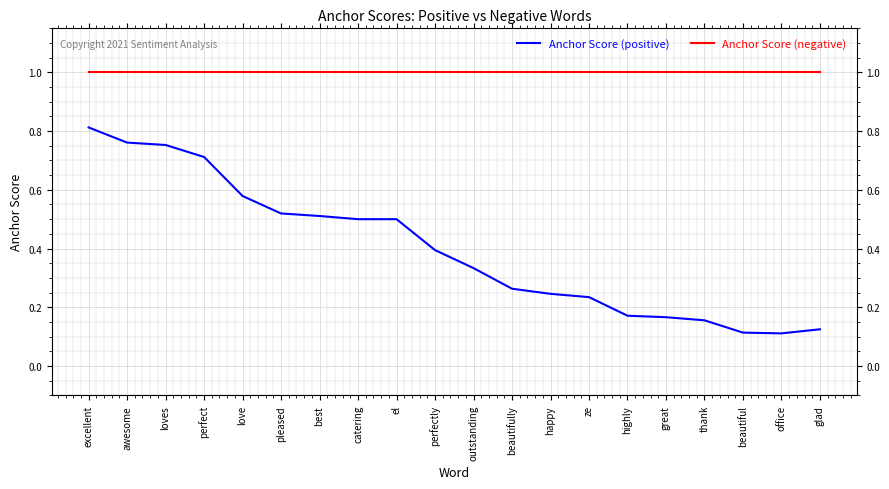

What is the average value of the Anchor Score (negative) series?

1.0